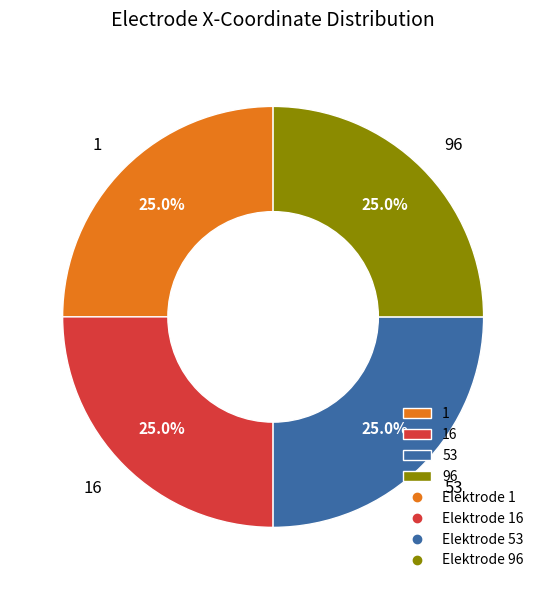

Is it true that 16 is 40% of the pie?

False